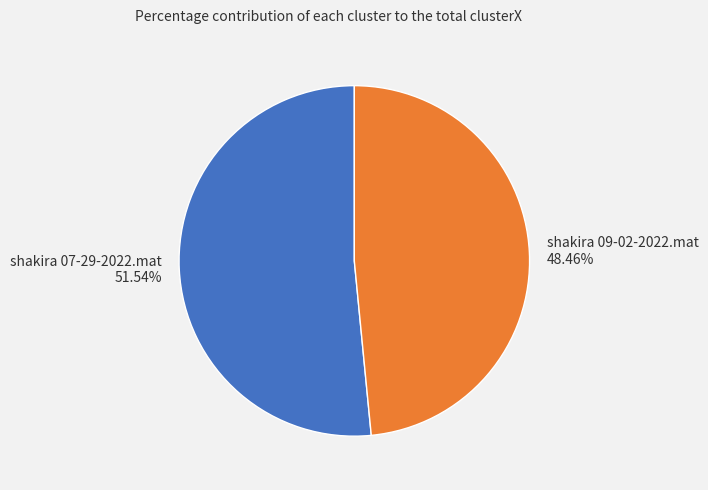

Between shakira 09-02-2022.mat and shakira 07-29-2022.mat, which is larger?

shakira 07-29-2022.mat